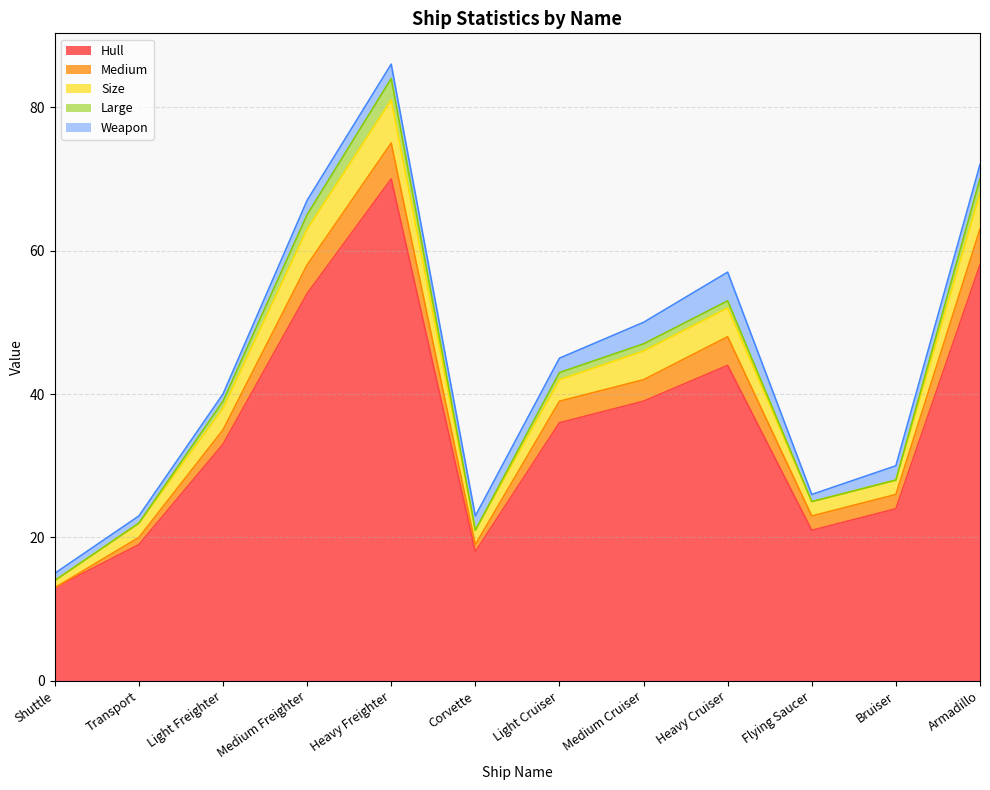

Reading left to right, extract all data points from this chart.

Hull: Shuttle=13	Transport=19	Light Freighter=33	Medium Freighter=54	Heavy Freighter=70	Corvette=18	Light Cruiser=36	Medium Cruiser=39	Heavy Cruiser=44	Flying Saucer=21	Bruiser=24	Armadillo=58
Medium: Shuttle=0	Transport=1	Light Freighter=2	Medium Freighter=4	Heavy Freighter=5	Corvette=1	Light Cruiser=3	Medium Cruiser=3	Heavy Cruiser=4	Flying Saucer=2	Bruiser=2	Armadillo=5
Size: Shuttle=1	Transport=2	Light Freighter=3	Medium Freighter=5	Heavy Freighter=6	Corvette=2	Light Cruiser=3	Medium Cruiser=4	Heavy Cruiser=4	Flying Saucer=2	Bruiser=2	Armadillo=5
Large: Shuttle=0	Transport=0	Light Freighter=1	Medium Freighter=2	Heavy Freighter=3	Corvette=0	Light Cruiser=1	Medium Cruiser=1	Heavy Cruiser=1	Flying Saucer=0	Bruiser=0	Armadillo=2
Weapon: Shuttle=1	Transport=1	Light Freighter=1	Medium Freighter=2	Heavy Freighter=2	Corvette=2	Light Cruiser=2	Medium Cruiser=3	Heavy Cruiser=4	Flying Saucer=1	Bruiser=2	Armadillo=2